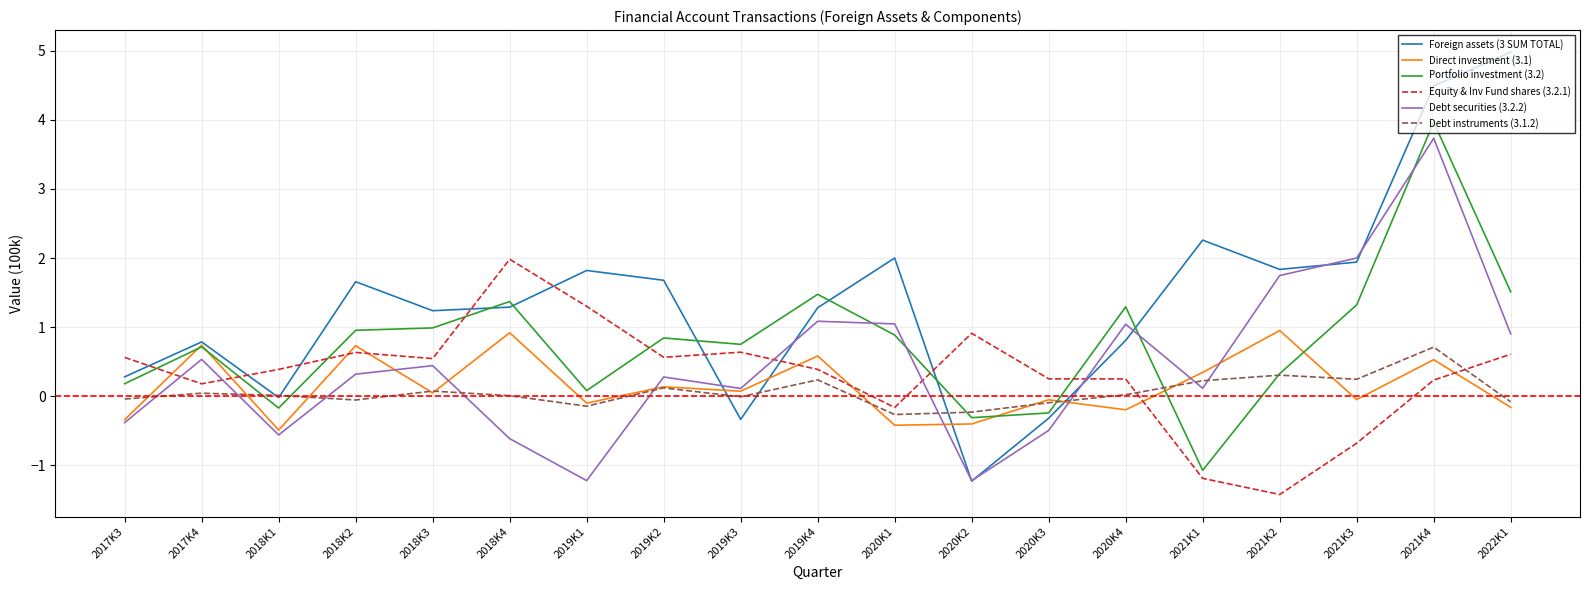

Which category has the lowest value across all series?

2021K2